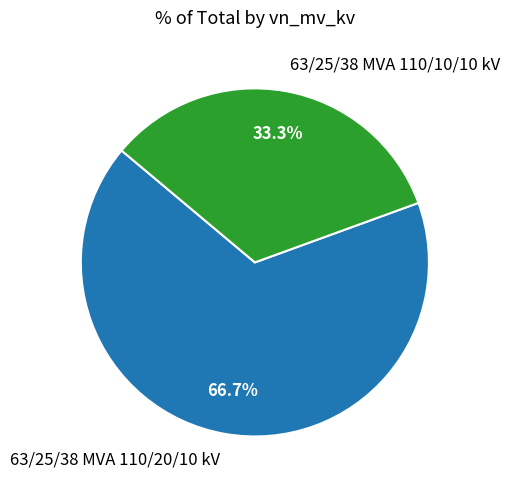

To the nearest percent, what portion does 63/25/38 MVA 110/10/10 kV represent?

33%